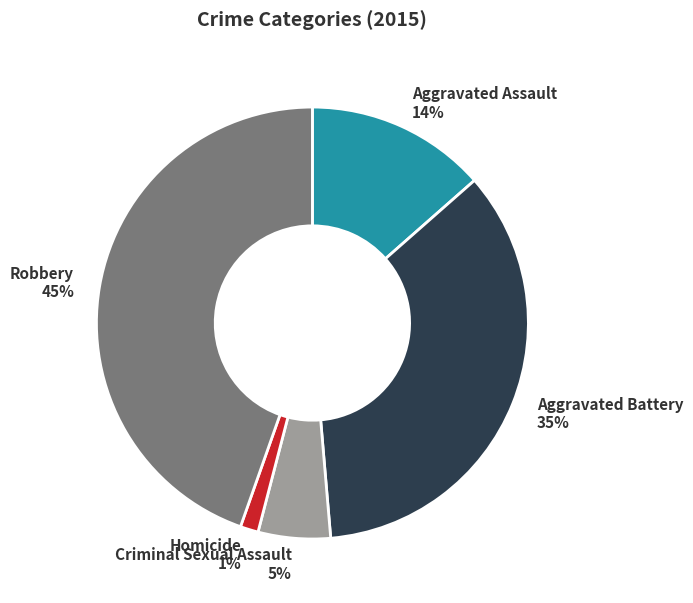

Is it true that Aggravated Assault is 2% of the pie?

False